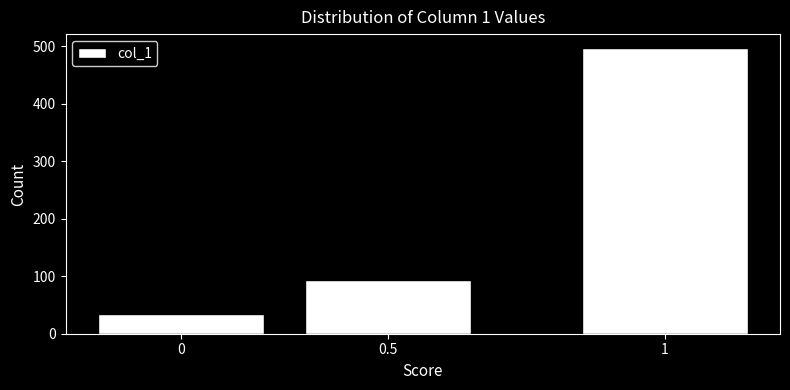

Reading right to left, list all the values displayed in this chart.

1=496	0.5=94	0=34